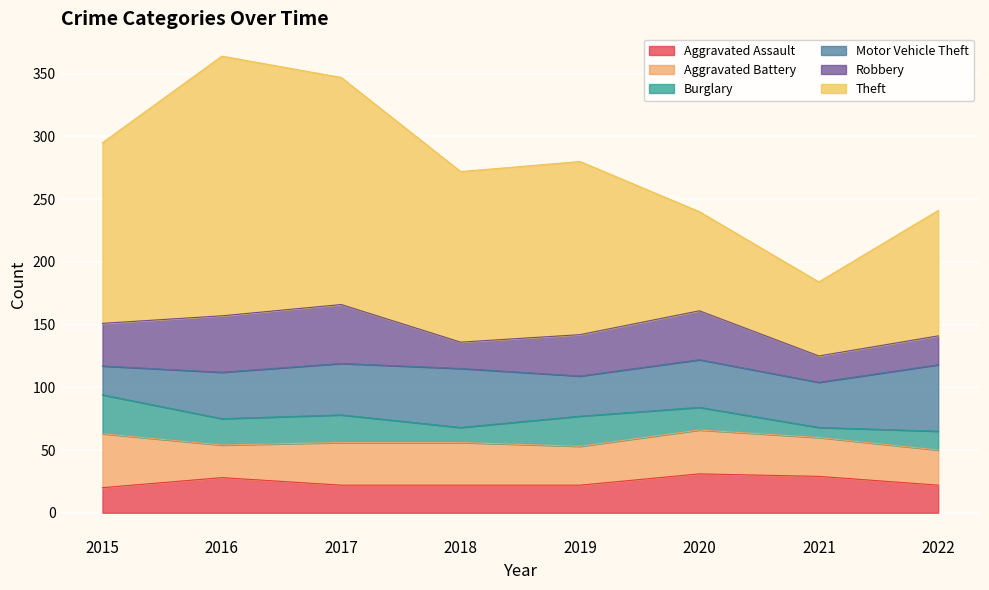

What is the sum of all Aggravated Assault values?

196